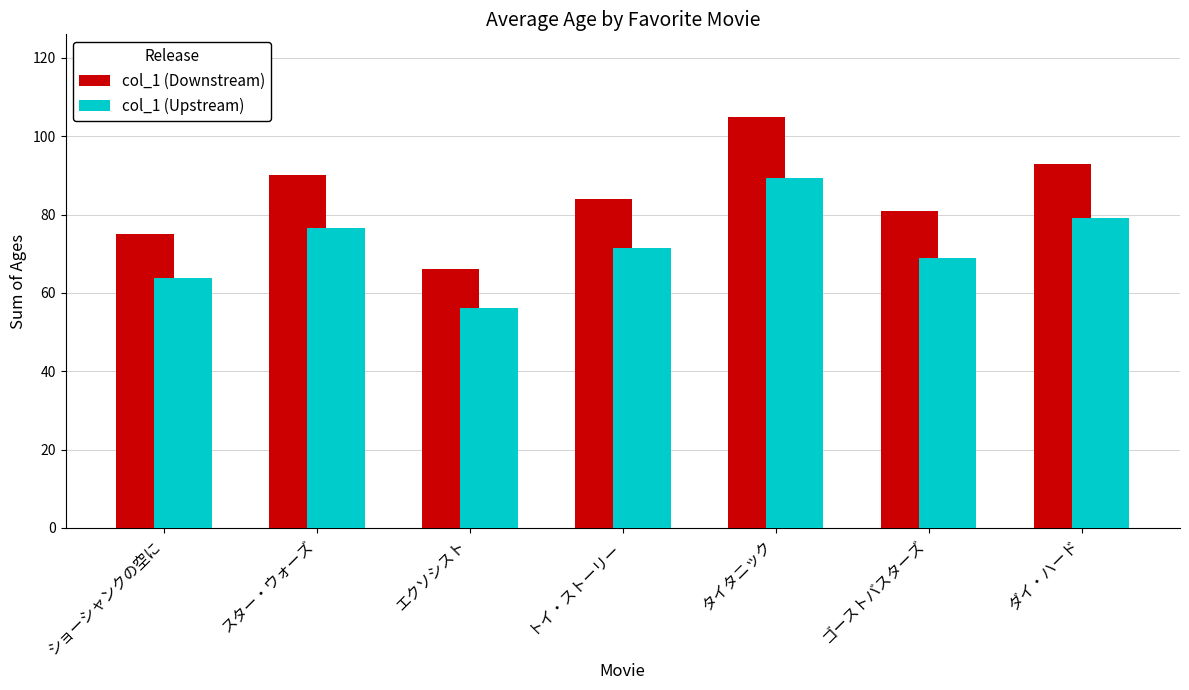

What are all the series names shown in the legend?

col_1 (Downstream), col_1 (Upstream)